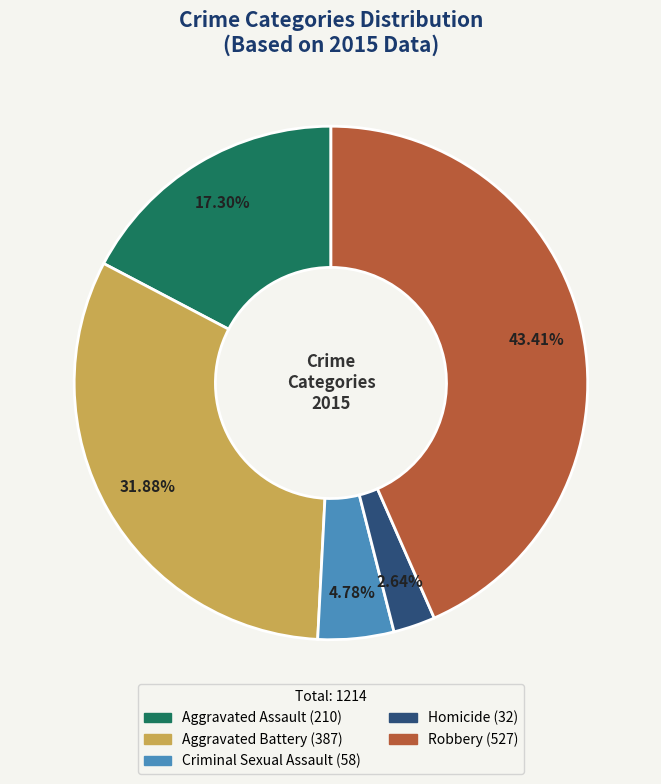

Rank the categories by value from lowest to highest.

Homicide, Criminal Sexual Assault, Aggravated Assault, Aggravated Battery, Robbery